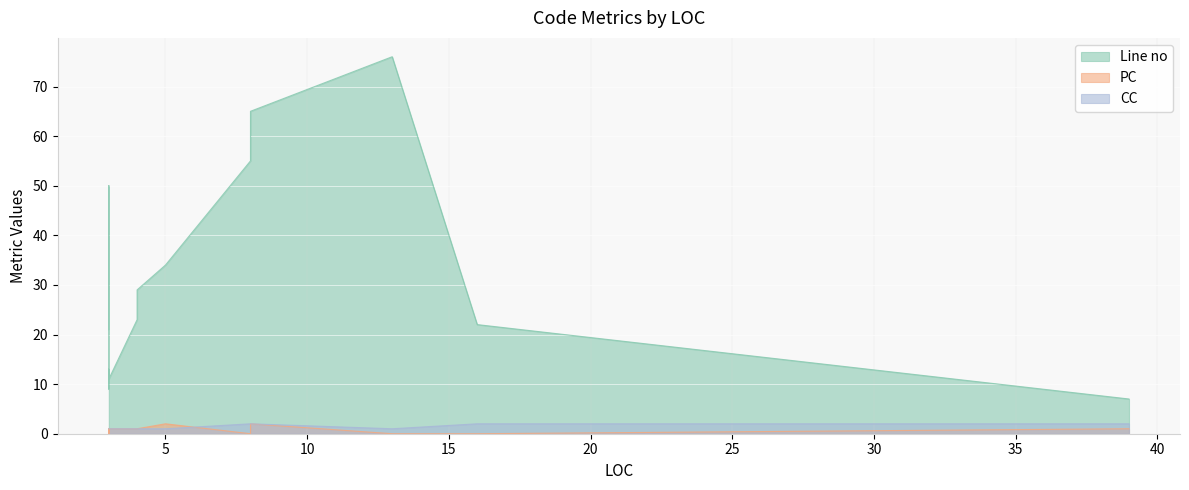

What is the sum of all PC values?

11